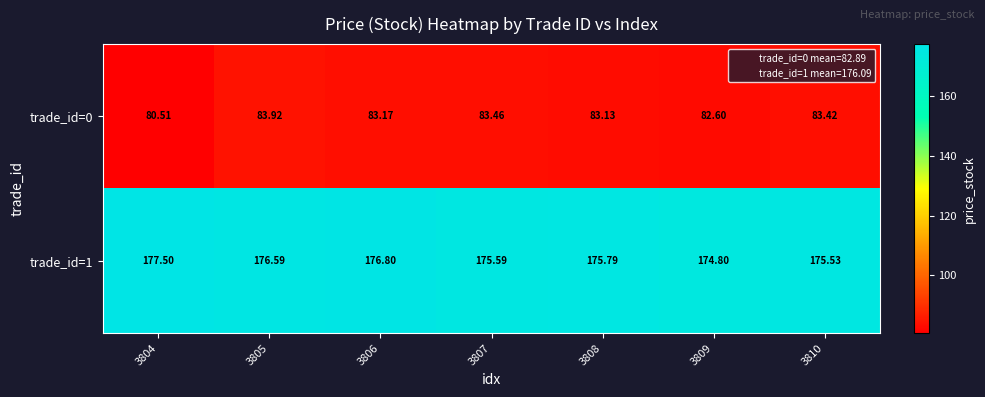

Is the value of trade_id=1 at 3805 greater than the value of trade_id=0 at 3805?

Yes